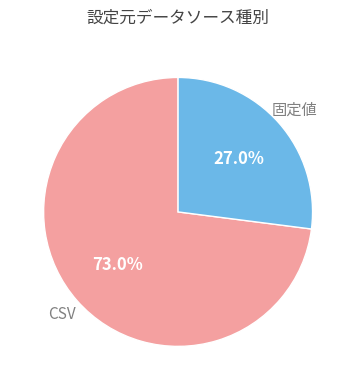

Is there any slice that represents more than half of the pie?

Yes